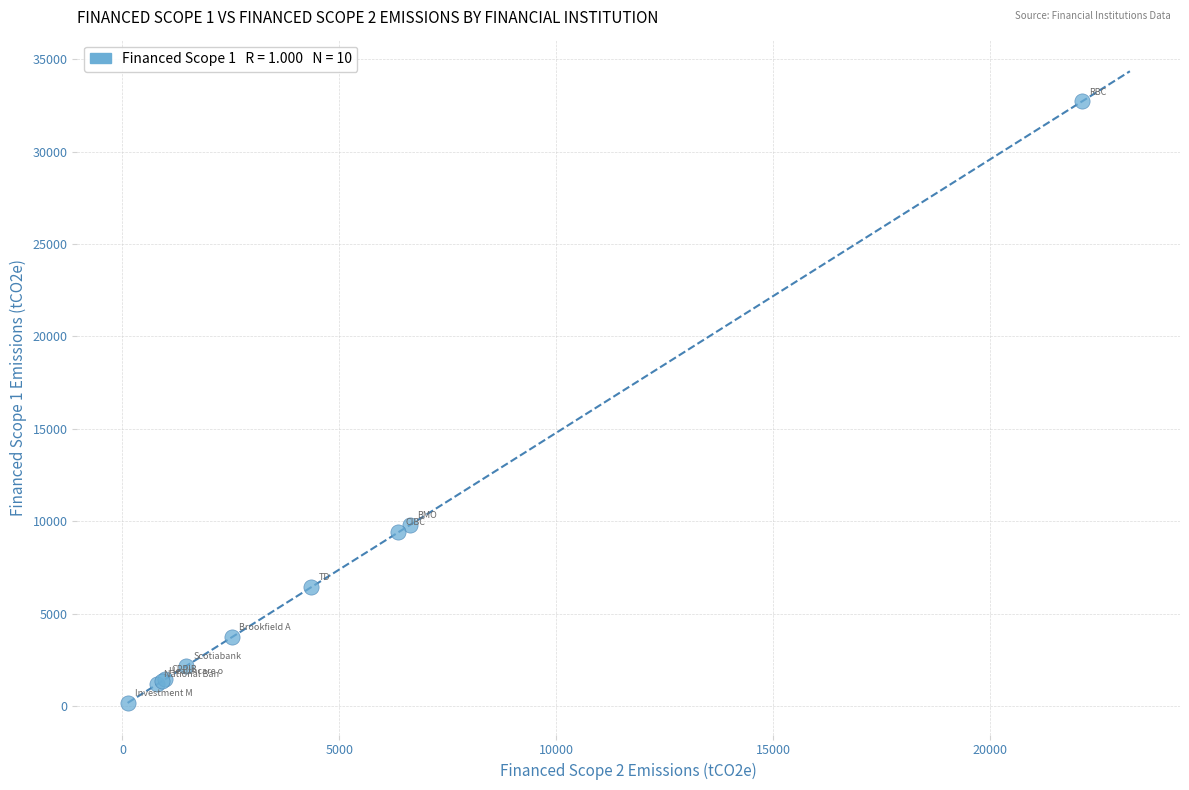

What Y value in the scatter plot is closest to 16453?

9802.0